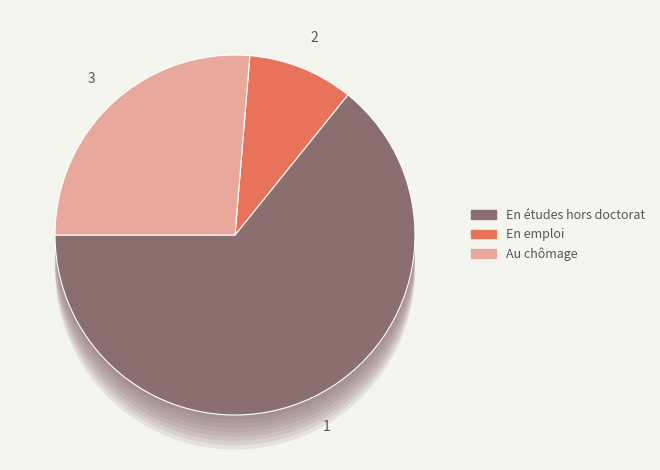

How many segments does this pie chart have?

3